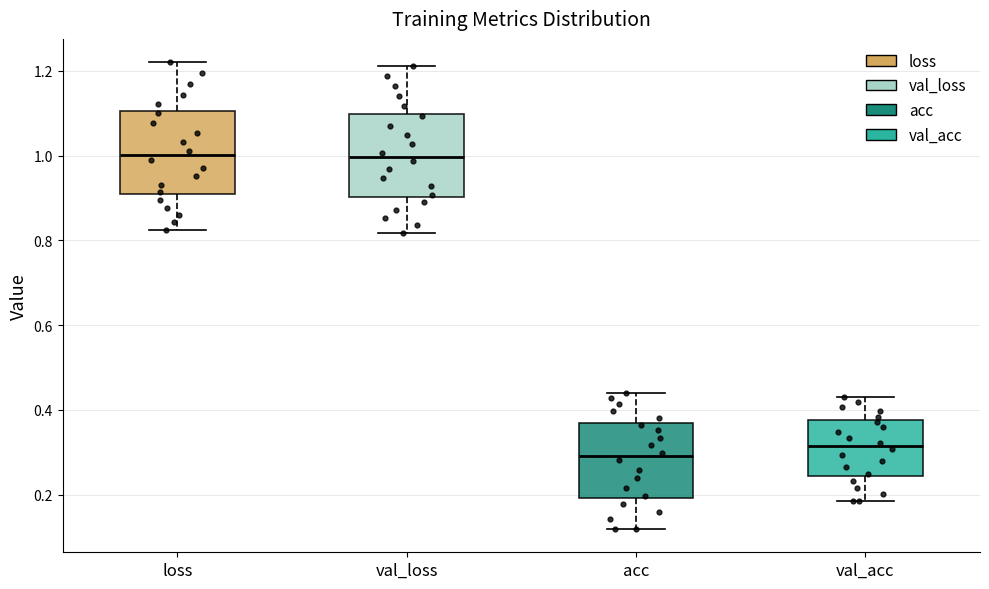

Reading left to right, transcribe this box plot: for each box, give where its median line is, the range the box spans, and where its two whiskers end, as read against the y-axis. The values are not printed on the chart, so give them approximately, as read against the axis.

loss: median 1.00, box 0.90 to 1.10, whiskers 0.82 to 1.22
val_loss: median 1.00, box 0.90 to 1.10, whiskers 0.82 to 1.22
acc: median 0.30, box 0.20 to 0.36, whiskers 0.12 to 0.44
val_acc: median 0.32, box 0.24 to 0.38, whiskers 0.18 to 0.44